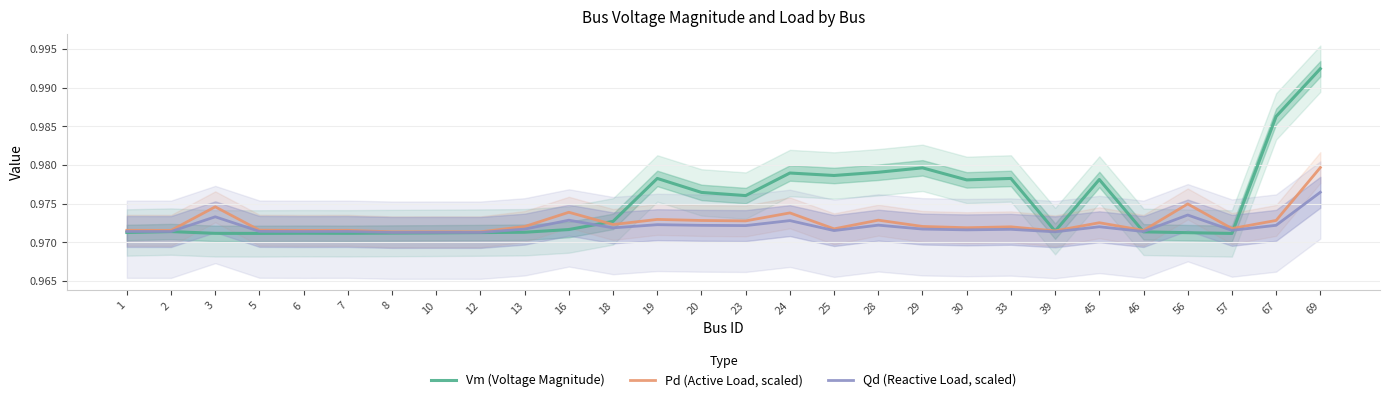

At which category is the sum across all series the highest?

69